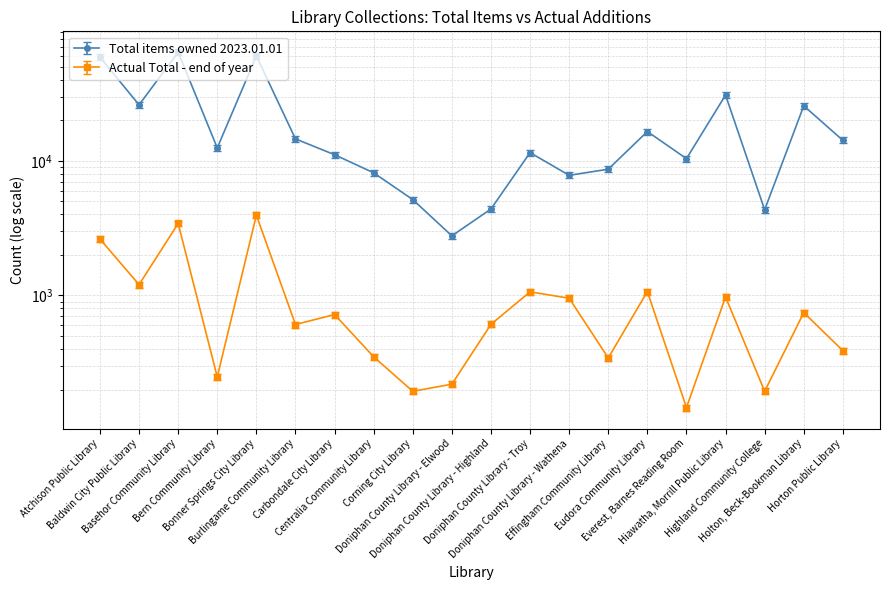

Reading left to right, what are all the values shown in this chart?

Total items owned 2023.01.01: Atchison Public Library=58794	Baldwin City Public Library=26037	Basehor Community Library=64038	Bern Community Library=12468	Bonner Springs City Library=60058	Burlingame Community Library=14549	Carbondale City Library=11098	Centralia Community Library=8143	Corning City Library=5150	Doniphan County Library - Elwood=2771	Doniphan County Library - Highland=4385	Doniphan County Library - Troy=11507	Doniphan County Library - Wathena=7801	Effingham Community Library=8661	Eudora Community Library=16501	Everest, Barnes Reading Room=10378	Hiawatha, Morrill Public Library=30773	Highland Community College=4325	Holton, Beck-Bookman Library=25607	Horton Public Library=14188
Actual Total - end of year: Atchison Public Library=2621	Baldwin City Public Library=1203	Basehor Community Library=3422	Bern Community Library=248	Bonner Springs City Library=3946	Burlingame Community Library=608	Carbondale City Library=721	Centralia Community Library=350	Corning City Library=194	Doniphan County Library - Elwood=219	Doniphan County Library - Highland=610	Doniphan County Library - Troy=1063	Doniphan County Library - Wathena=953	Effingham Community Library=343	Eudora Community Library=1068	Everest, Barnes Reading Room=147	Hiawatha, Morrill Public Library=974	Highland Community College=194	Holton, Beck-Bookman Library=745	Horton Public Library=389